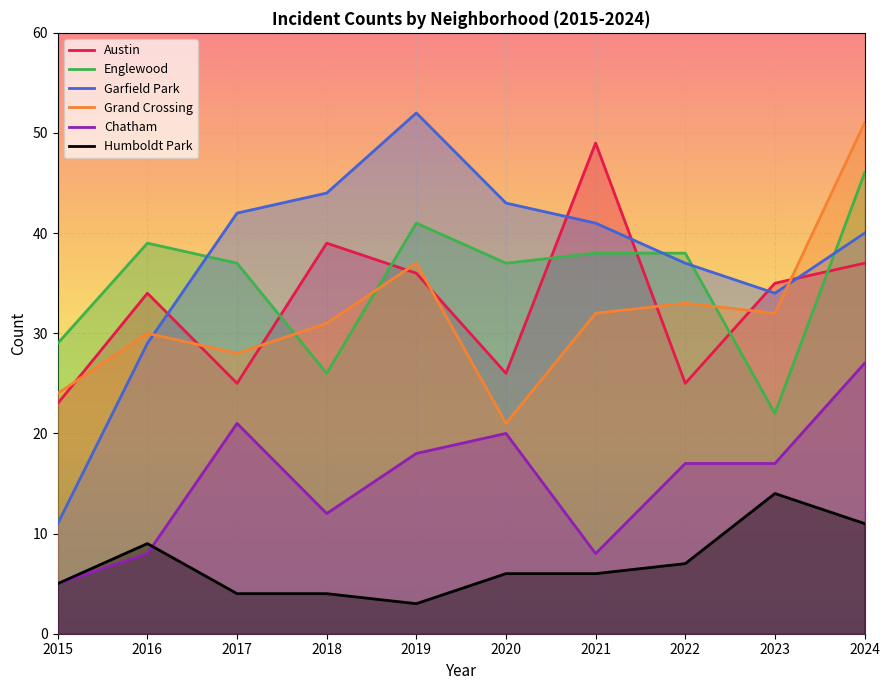

What is the spread (max minus min) of values at 2017?

38